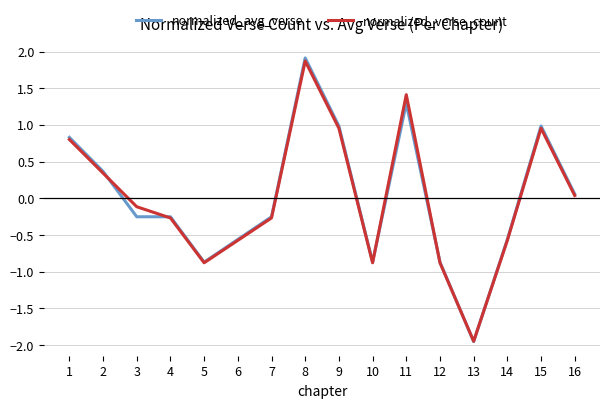

Which category has the lowest value in the normalized_verse_count series?

13